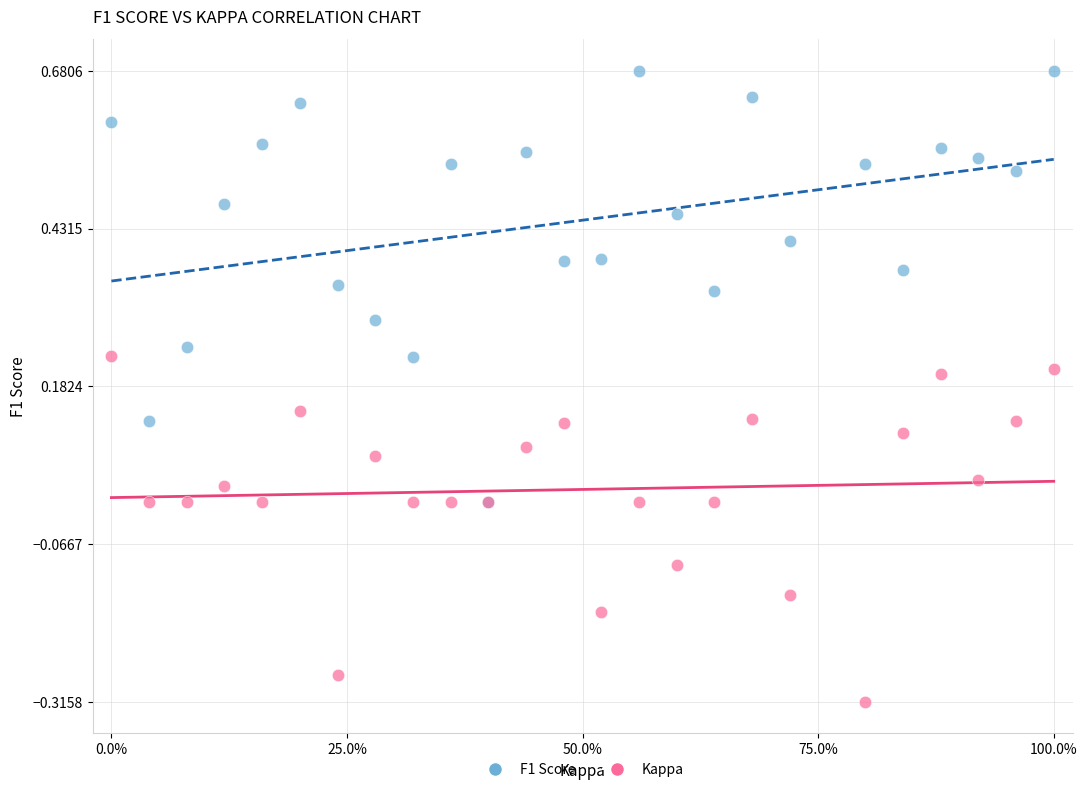

What are all the series names shown in the legend?

F1 Score, Kappa